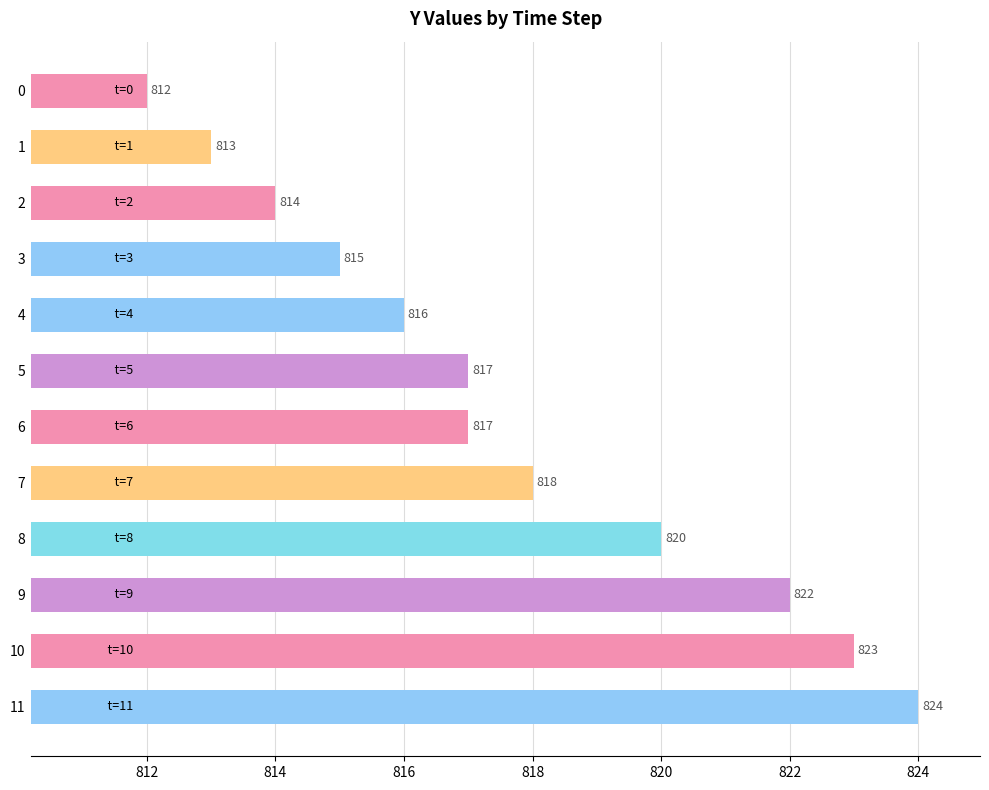

Which category has the highest value across all series?

11